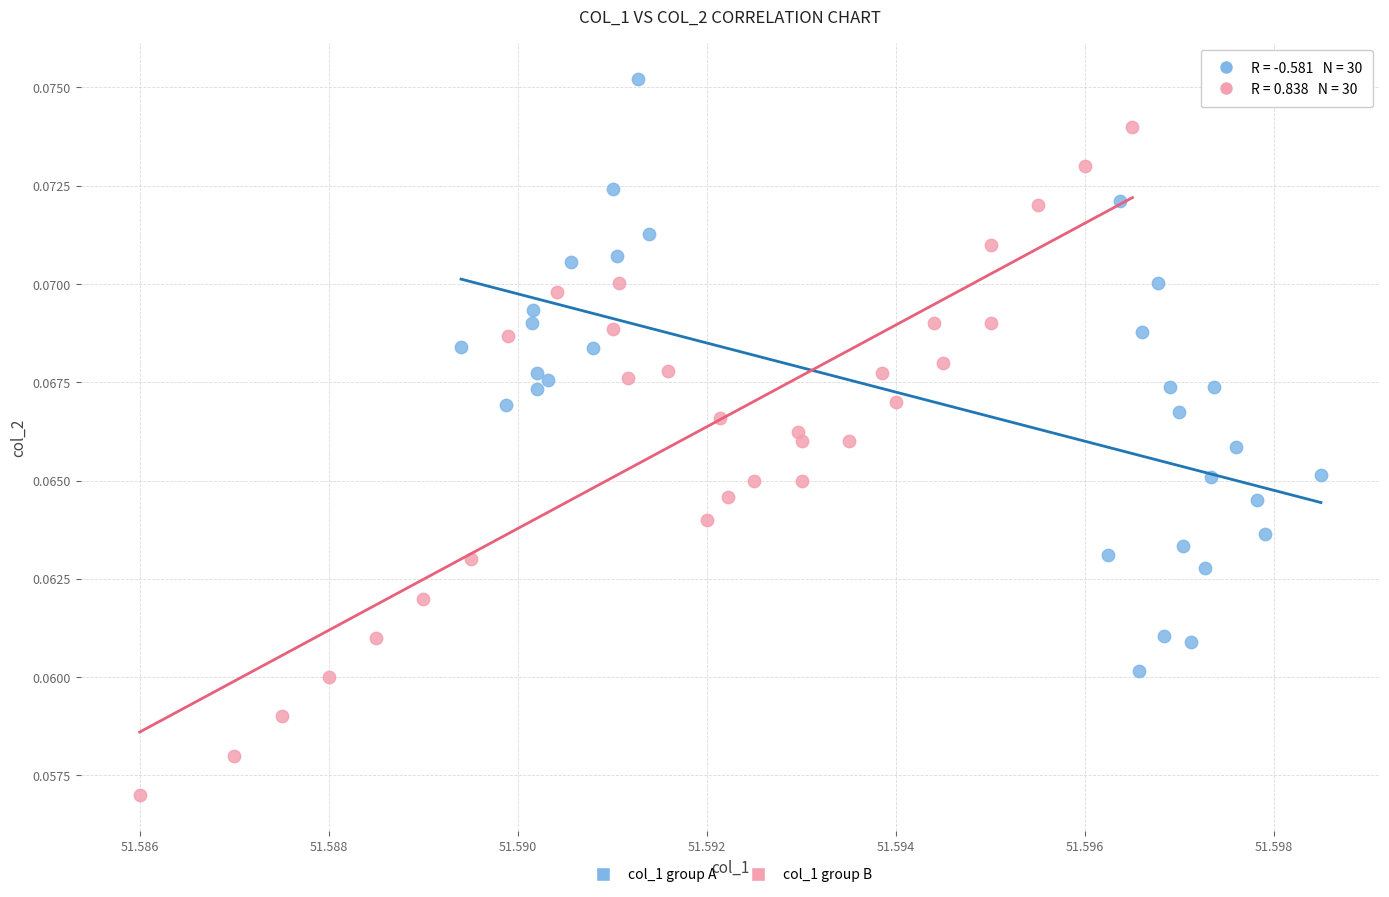

Which series has the largest Y range (max minus min)?

col_1 group B